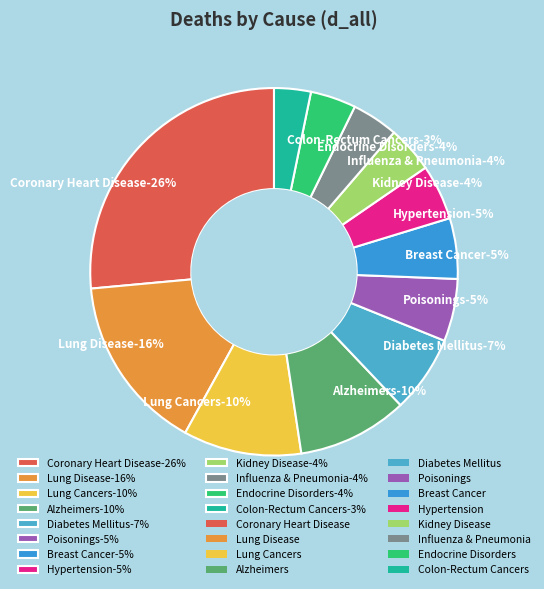

What percentage is the Lung Disease slice, to the nearest percent?

16%